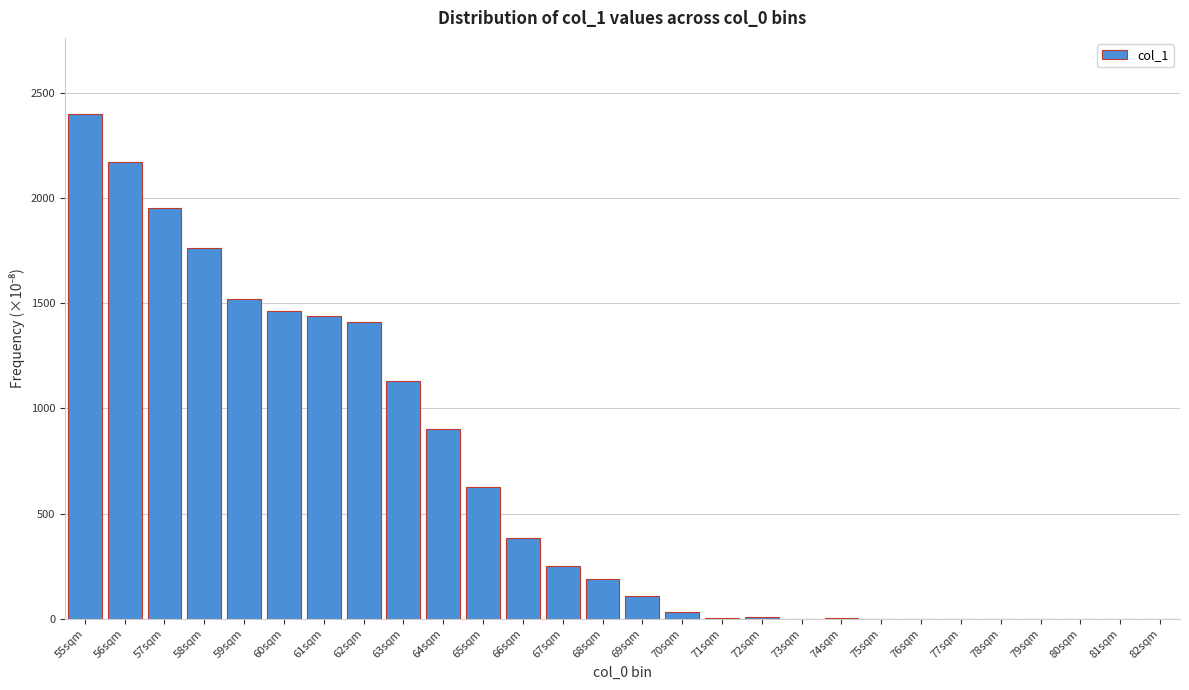

At which label is the value closest to 1199?

63sqm